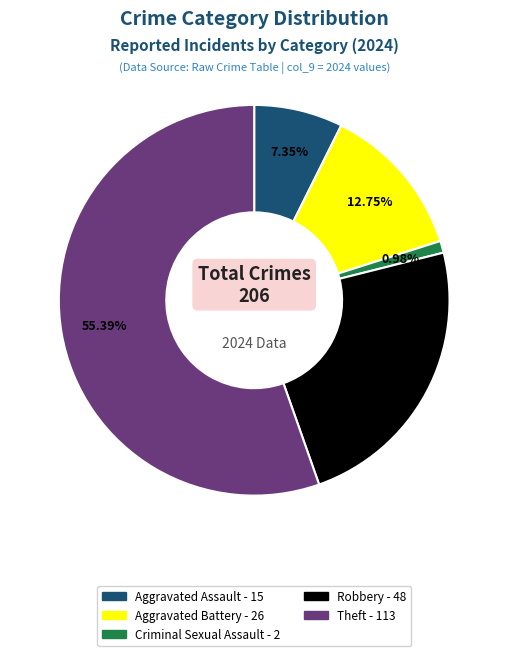

Does any single category account for the majority?

Yes